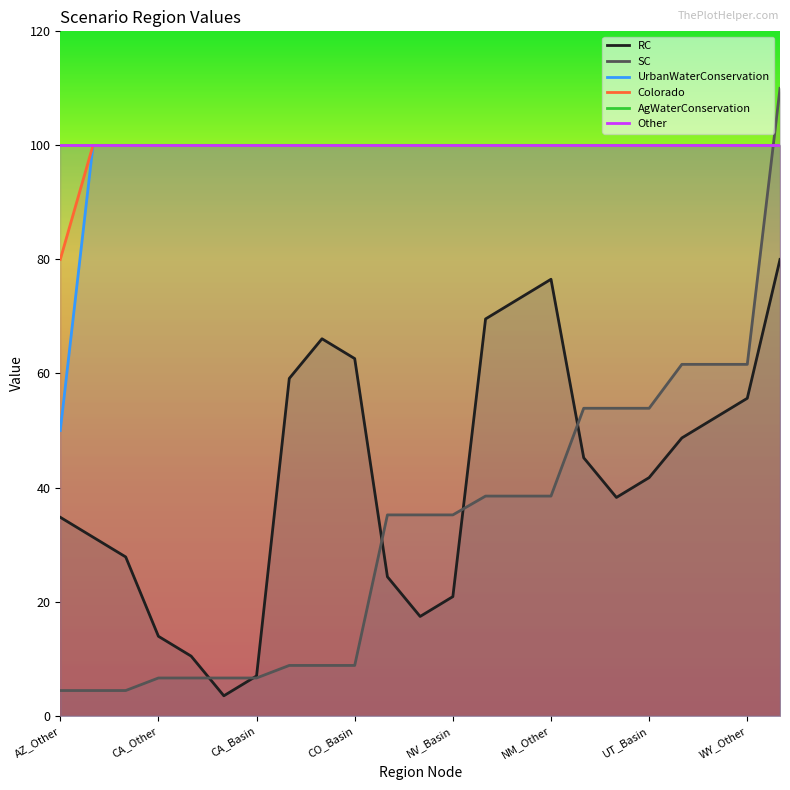

What are all the series names shown in the legend?

RC, SC, UrbanWaterConservation, Colorado, AgWaterConservation, Other